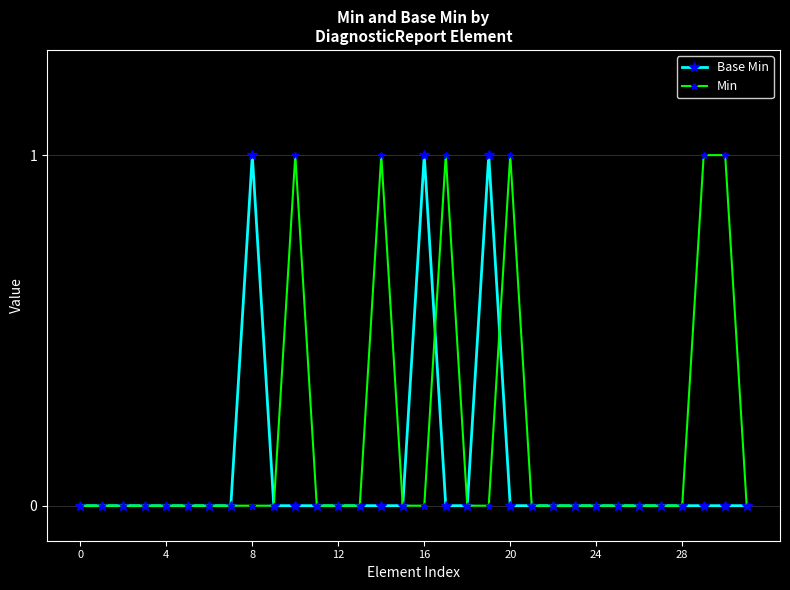

Which series has the largest total across all categories?

Min